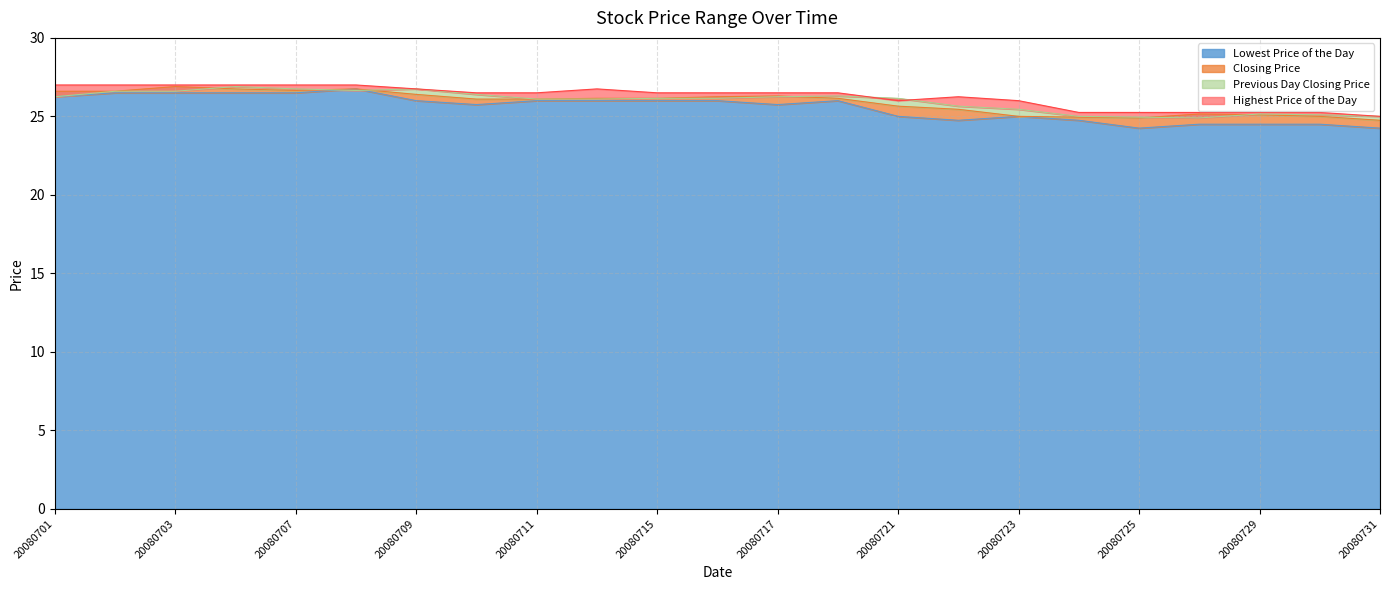

True or false: Closing Price and Lowest Price of the Day intersect in this chart.

False